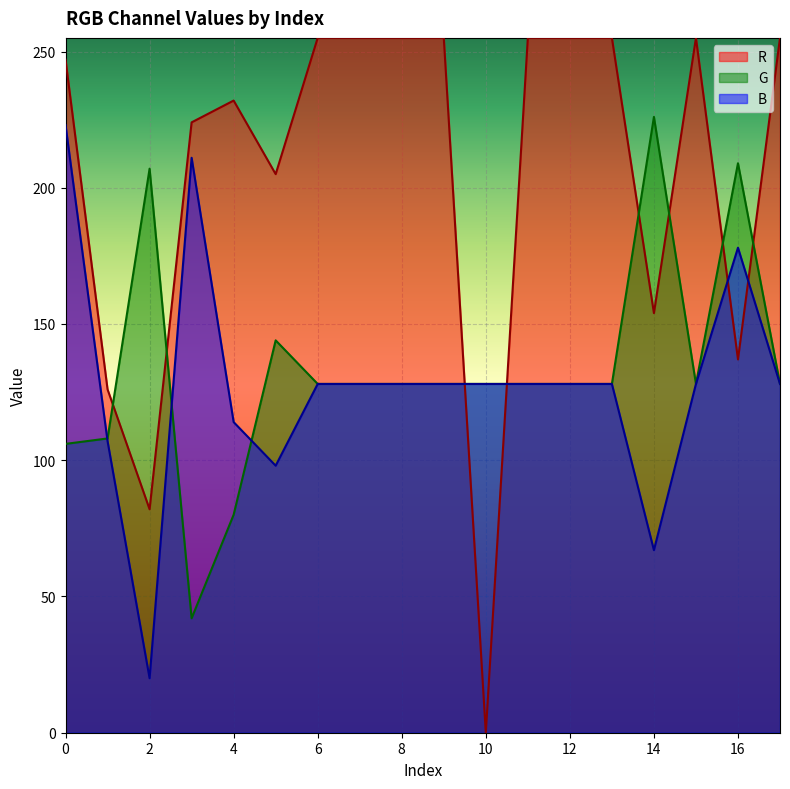

What is the average value of the B series?

128